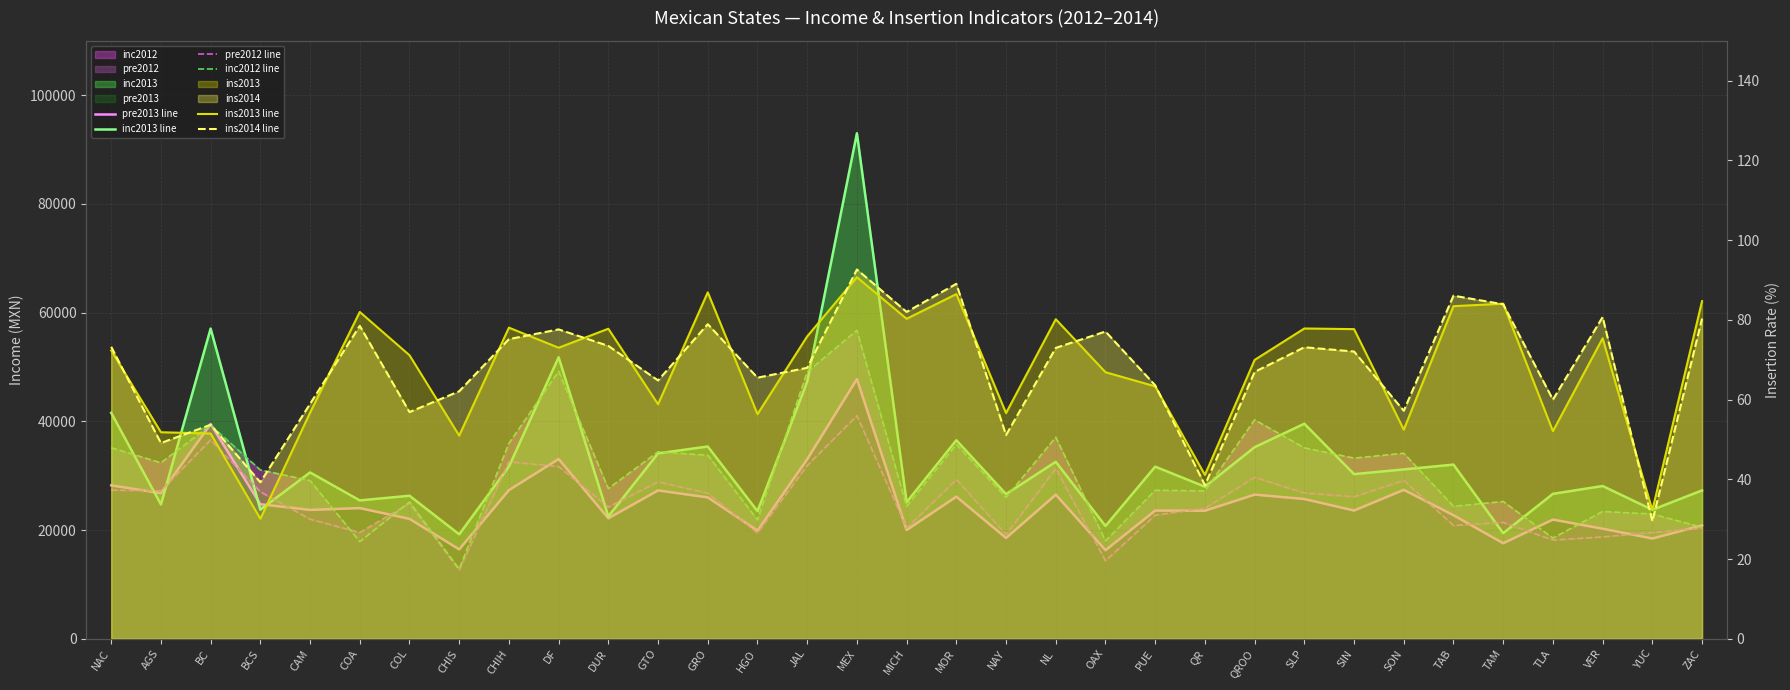

Where is the first local maximum for inc2013 line?

BC